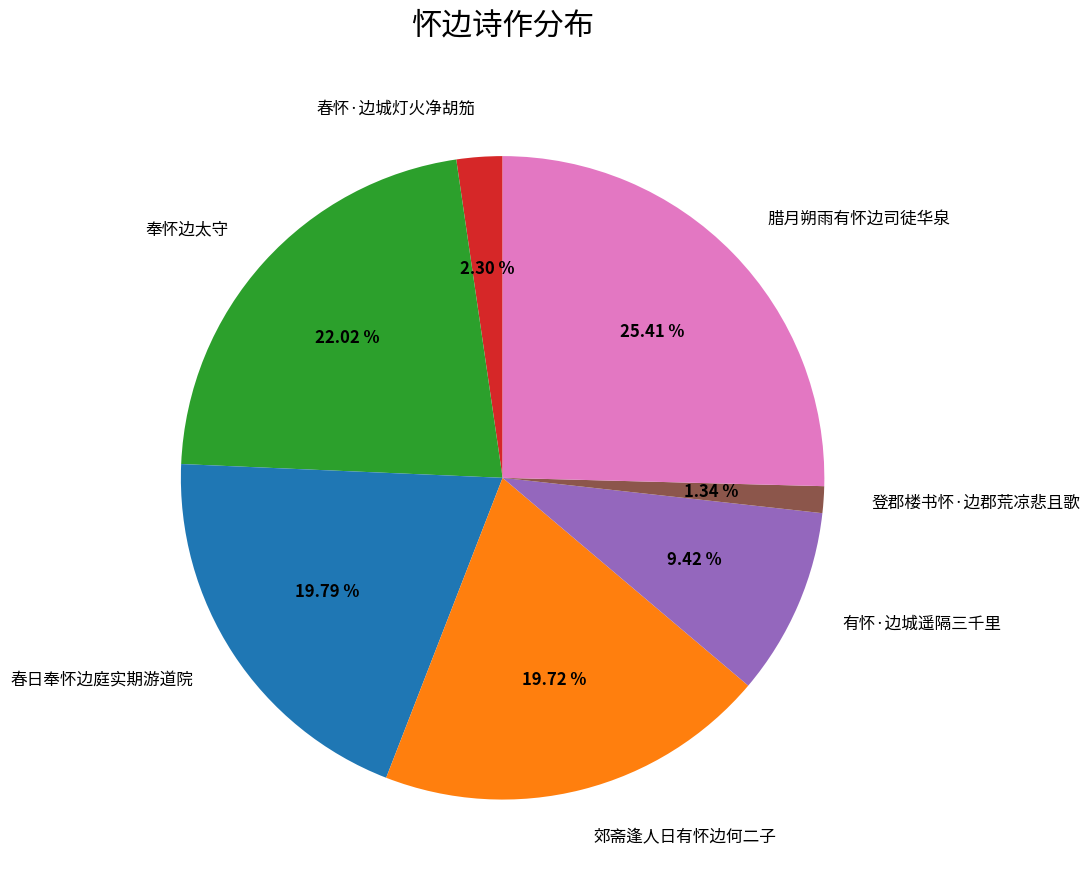

Is there a majority slice in this chart?

No